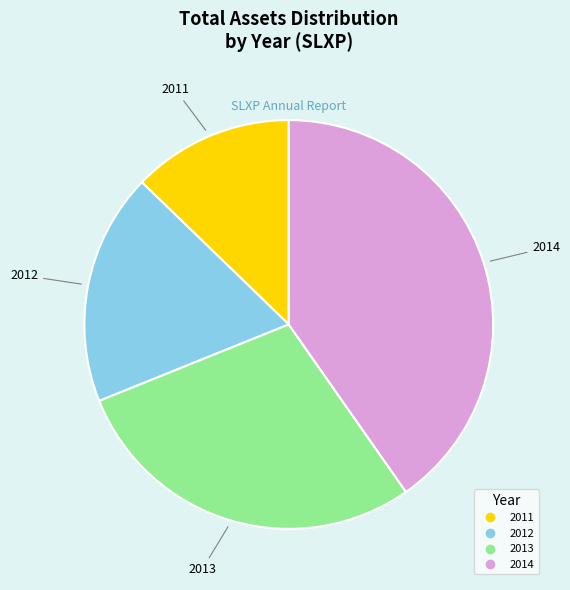

Rank the categories by value from highest to lowest.

2014, 2013, 2012, 2011